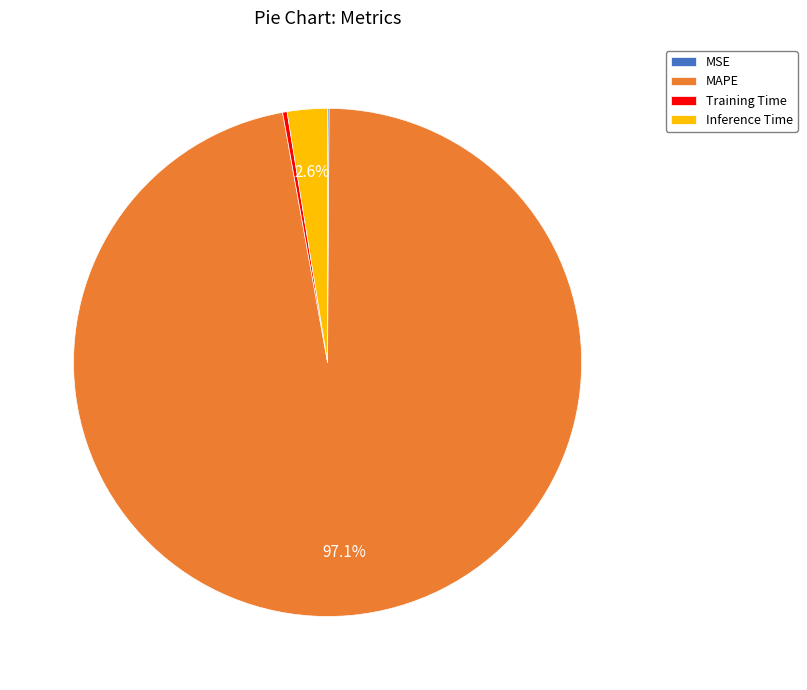

To the nearest percent, what is the combined percentage of MAPE and Inference Time?

100%